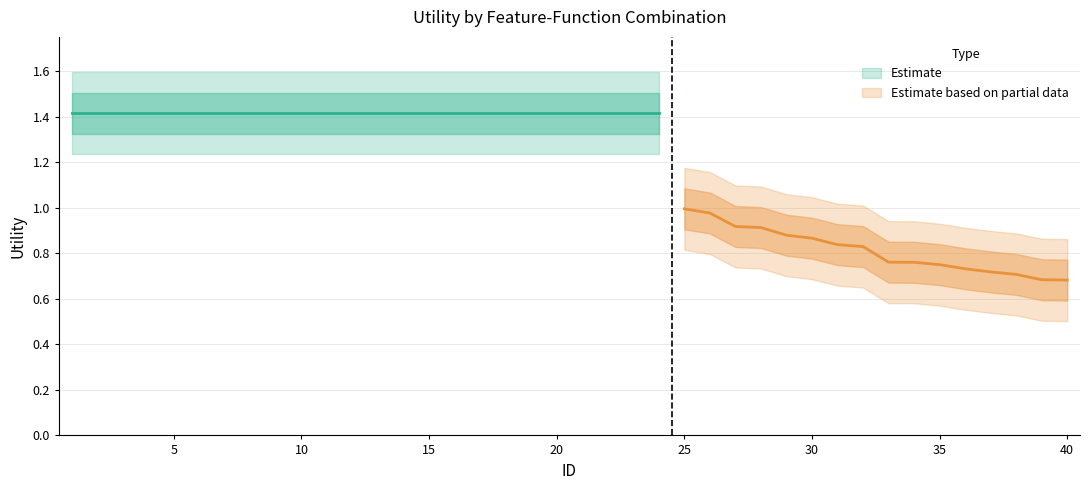

Between 36 and 22, which is larger?

22